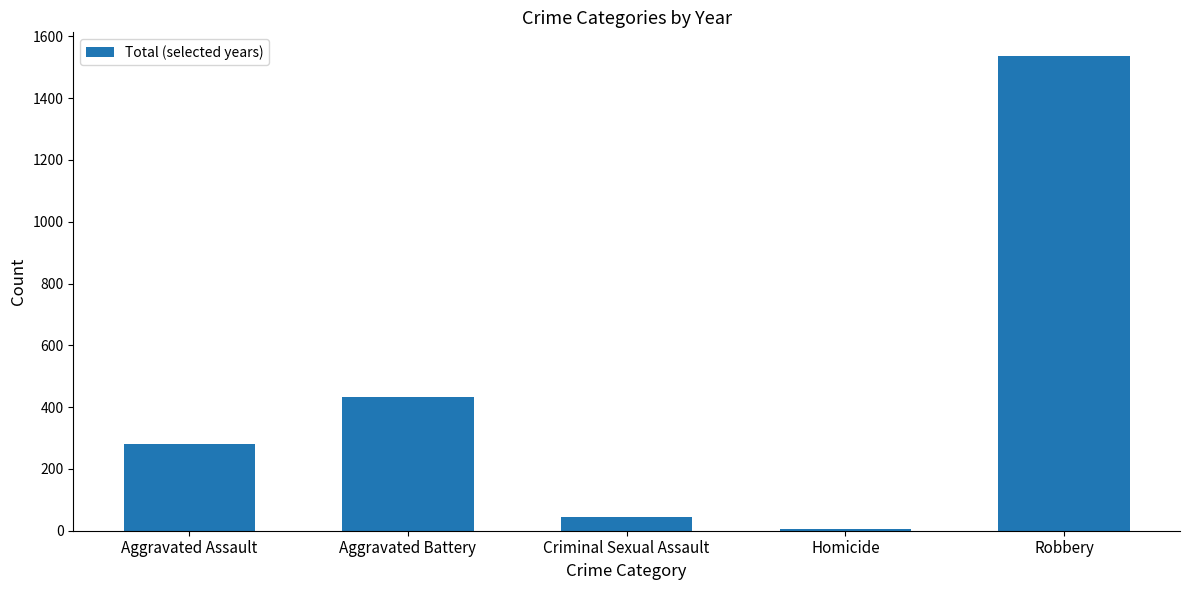

The value at Aggravated Assault is 473. True or false?

False